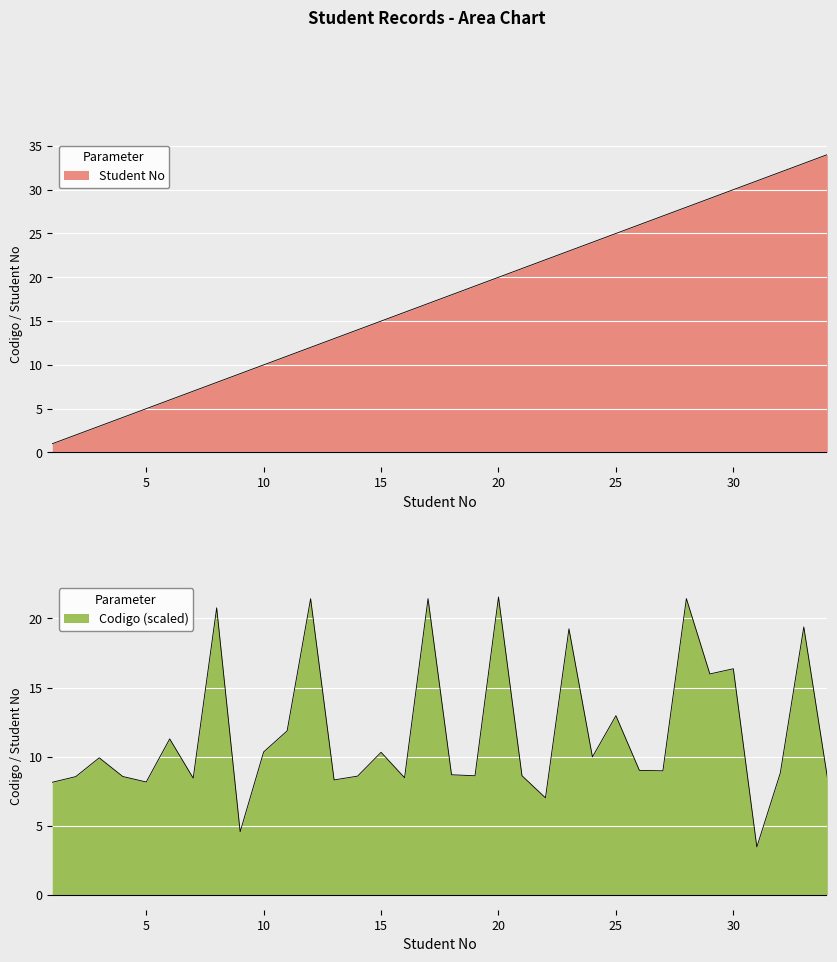

What is the smallest value displayed?

1.0